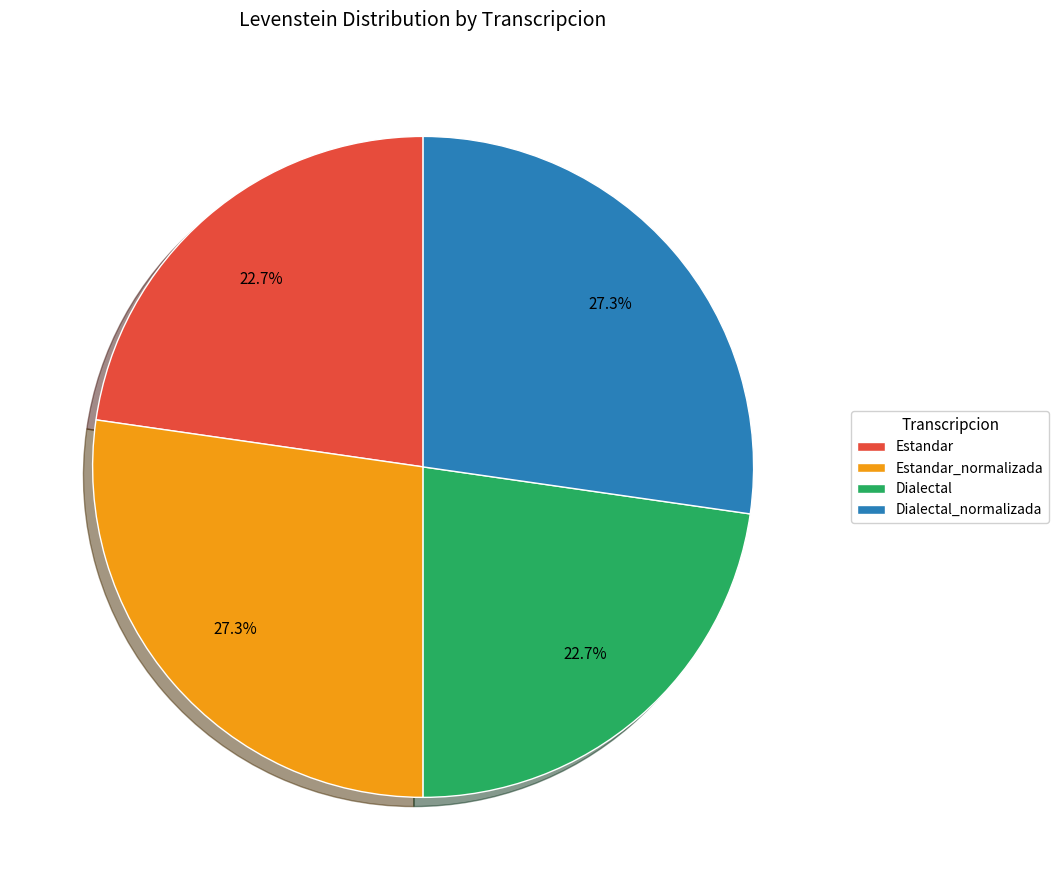

What is the ratio of the value at Dialectal_normalizada to the value at Dialectal?

1.2